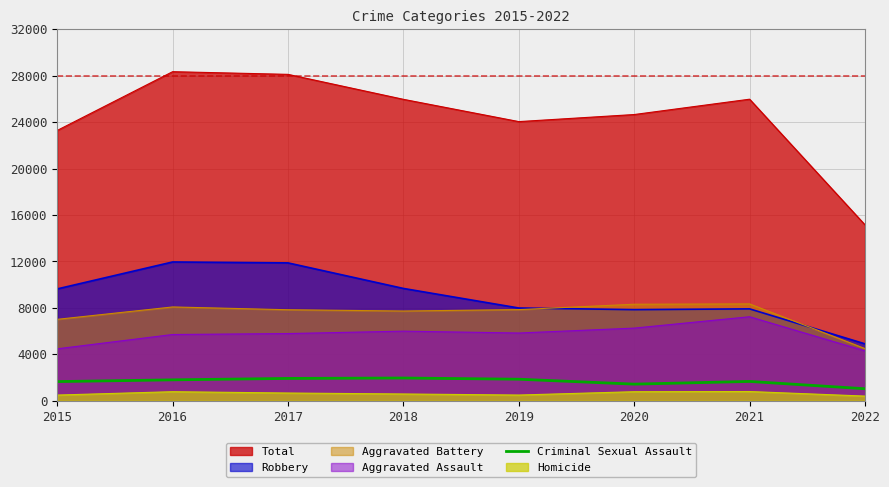

The Aggravated Battery series shows 12206 at 2020. True or false?

False